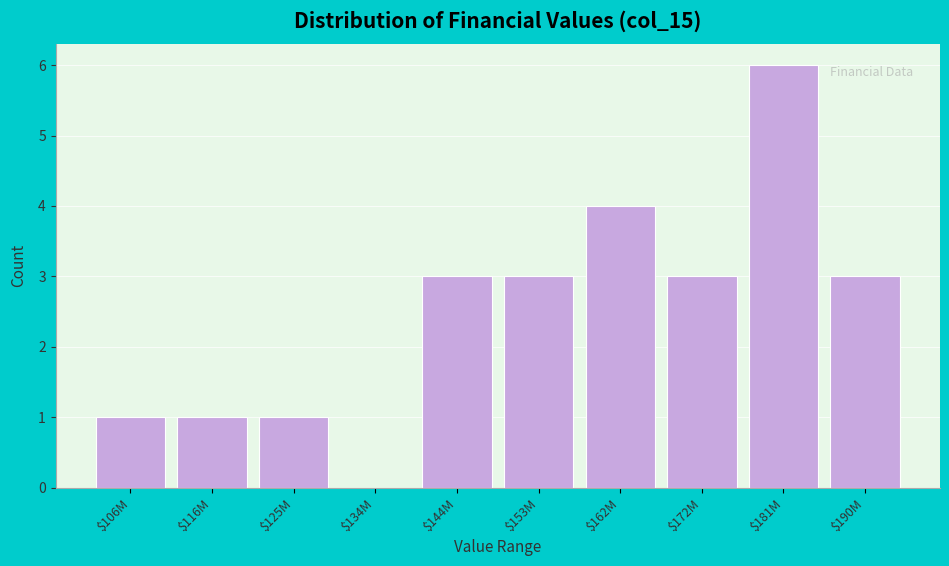

The chart shows a value of 3 at $144M. True or false?

True